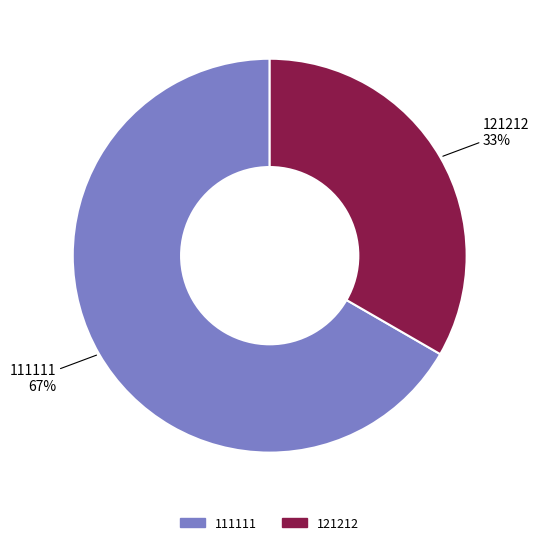

Is 121212 the majority of the pie?

No